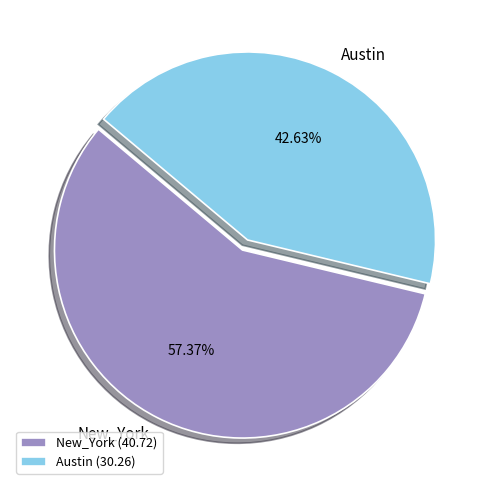

Rank the categories by value from lowest to highest.

Austin, New_York